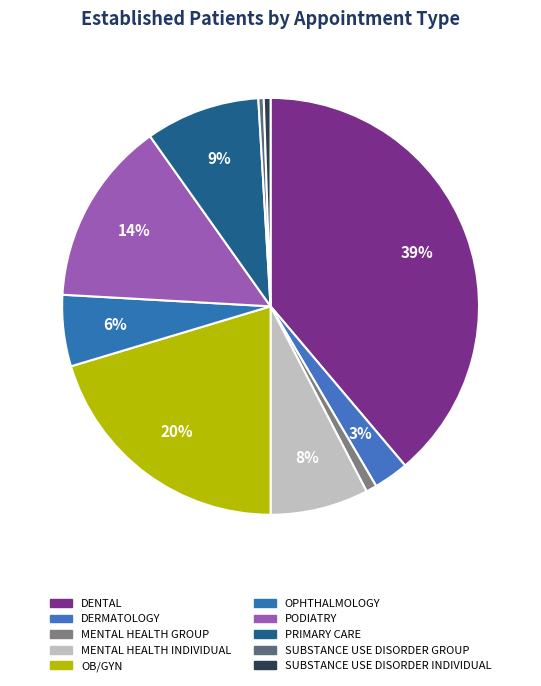

Is there any slice that represents more than half of the pie?

No